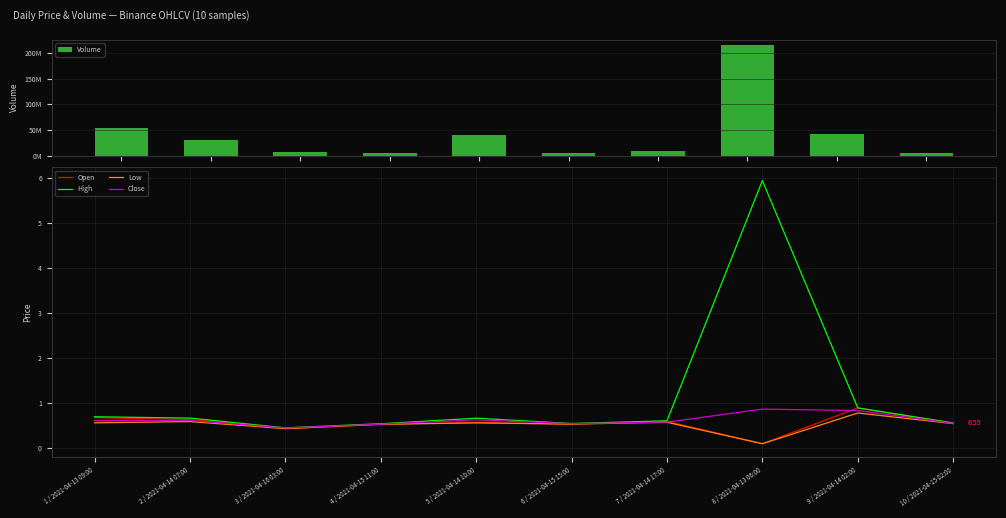

Which series has the largest total across all categories?

Volume